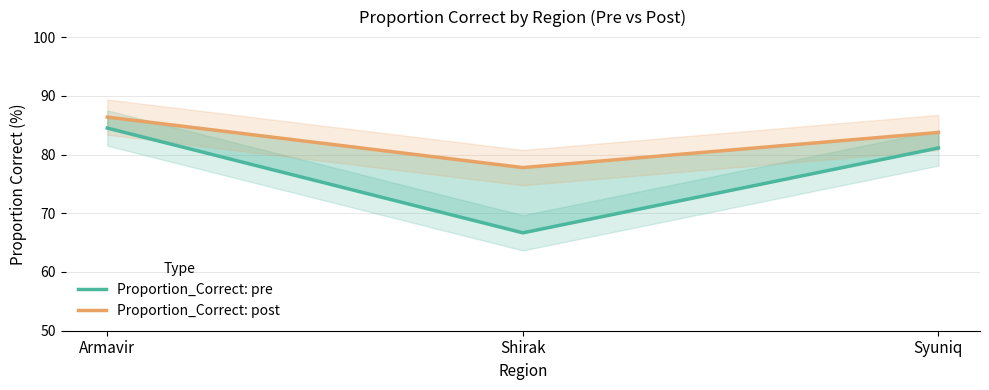

What is the sum of all Proportion_Correct: post values?

247.9